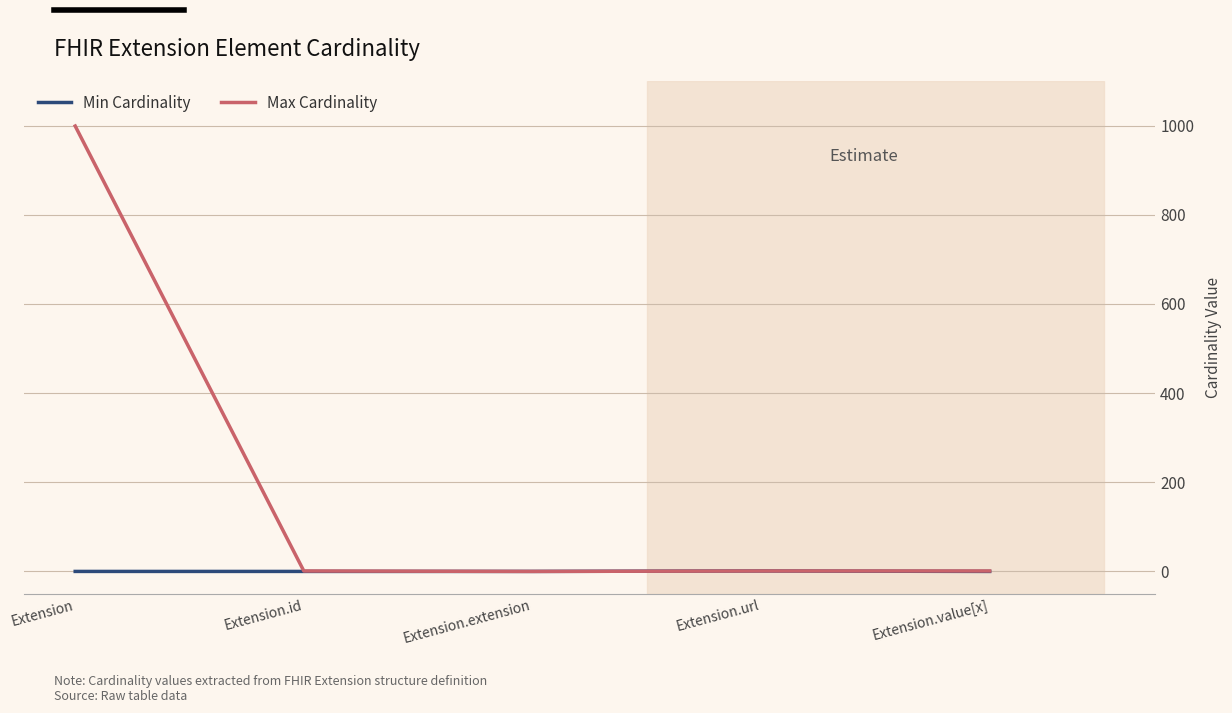

Between Extension and Extension.url, which series saw the biggest shift?

Max Cardinality